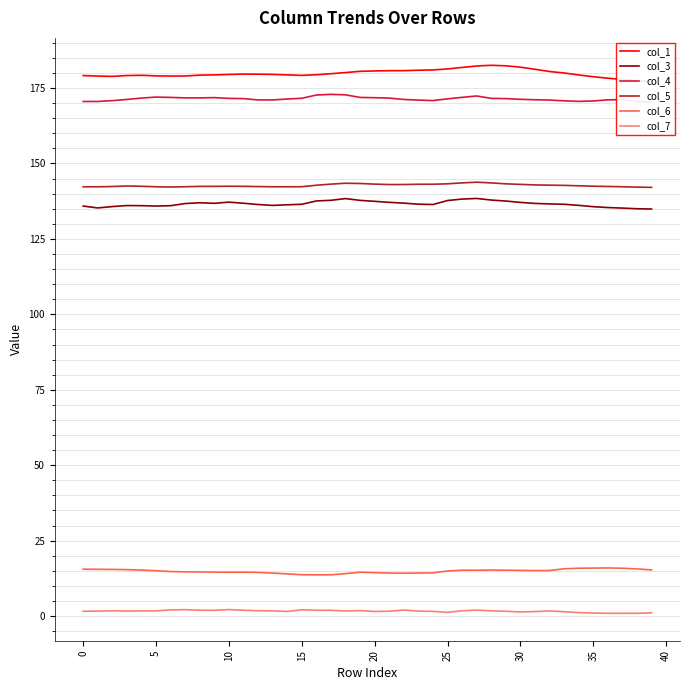

Which category has the lowest value in the col_1 series?

39